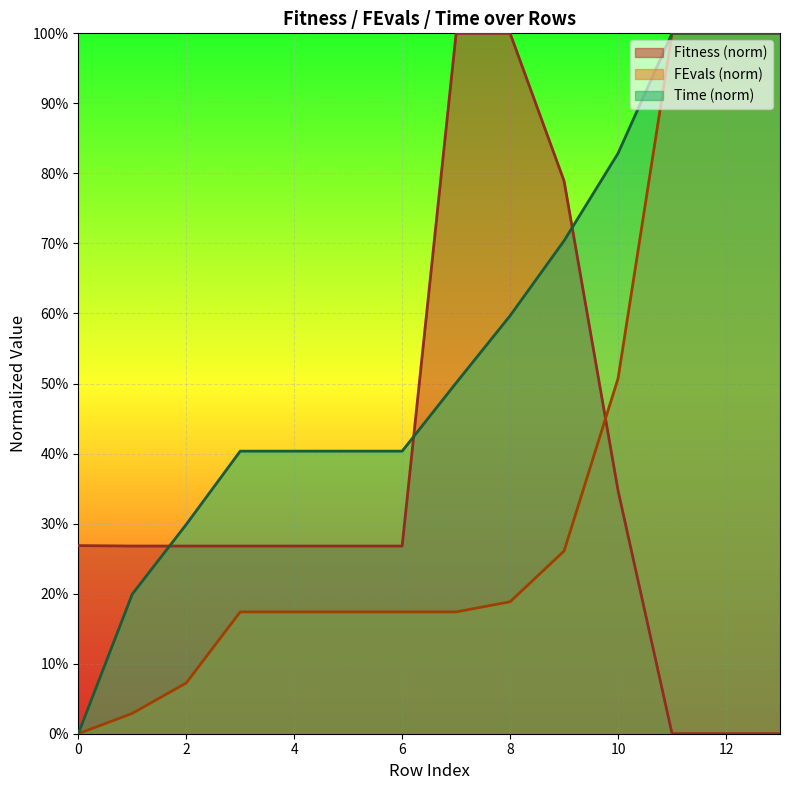

Reading right to left, list all the values displayed in this chart.

Fitness: 13=0.0	12=0.0	11=0.0	10=0.3	9=0.8	8=1.0	7=1.0	6=0.3	5=0.3	4=0.3	3=0.3	2=0.3	1=0.3	0=0.3
FEvals: 13=1.0	12=1.0	11=1.0	10=0.5	9=0.3	8=0.2	7=0.2	6=0.2	5=0.2	4=0.2	3=0.2	2=0.1	1=0.0	0=0.0
Time: 13=1.0	12=1.0	11=1.0	10=0.8	9=0.7	8=0.6	7=0.5	6=0.4	5=0.4	4=0.4	3=0.4	2=0.3	1=0.2	0=0.0